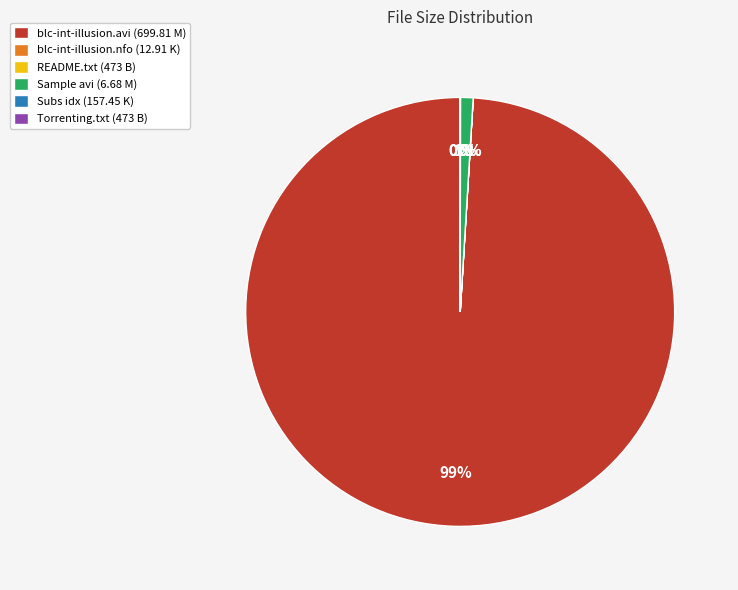

Does any single category account for the majority?

Yes